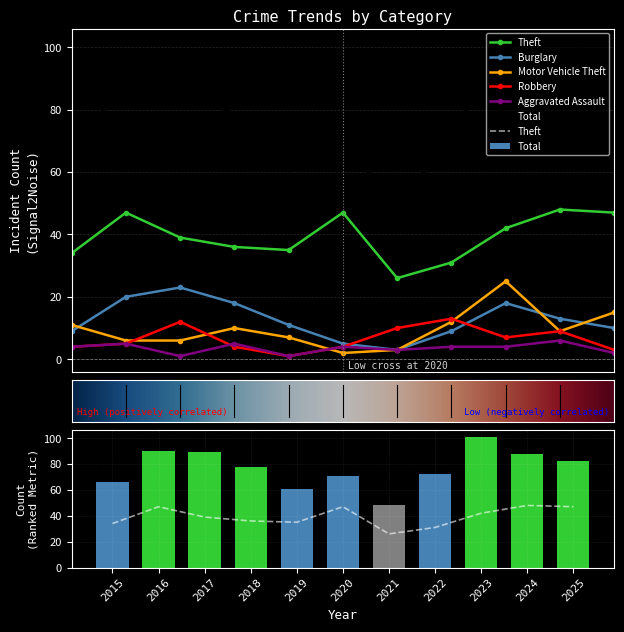

At how many categories does at least one series exceed 59?

10